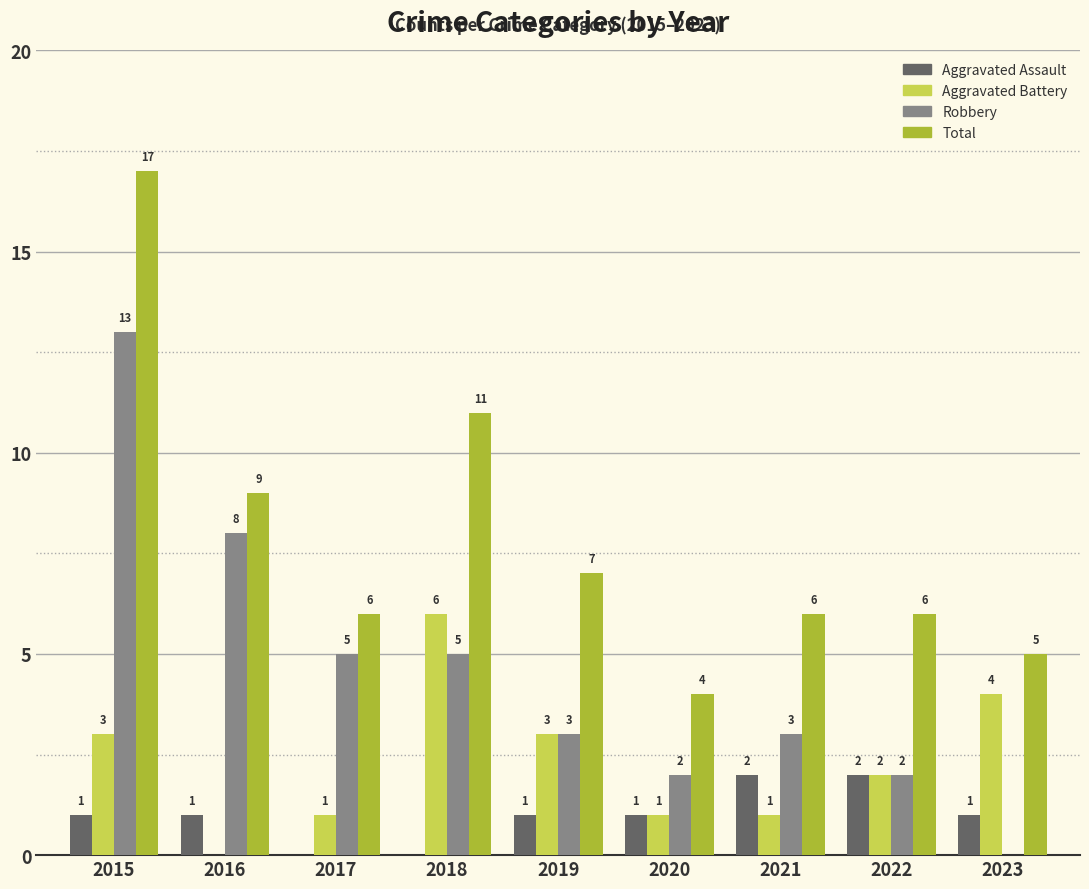

What is the sum of the Aggravated Assault values at 2017 and 2023?

1